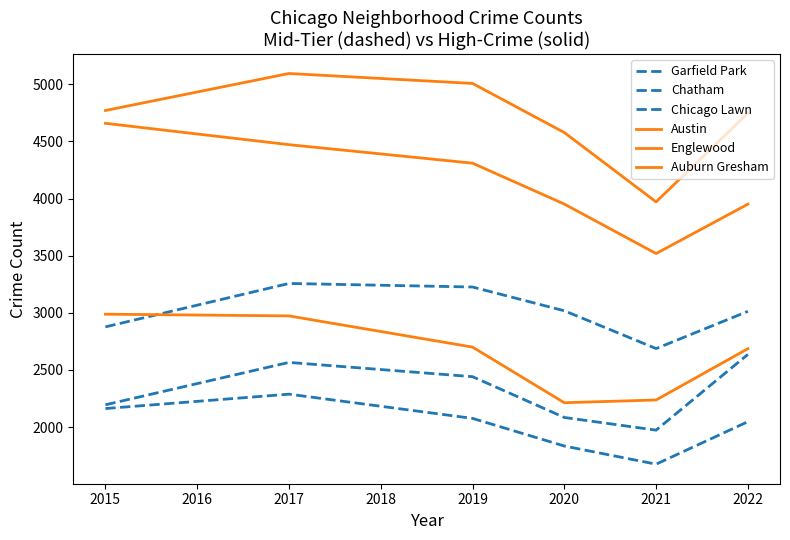

Is this an area chart (filled region under the line)?

No